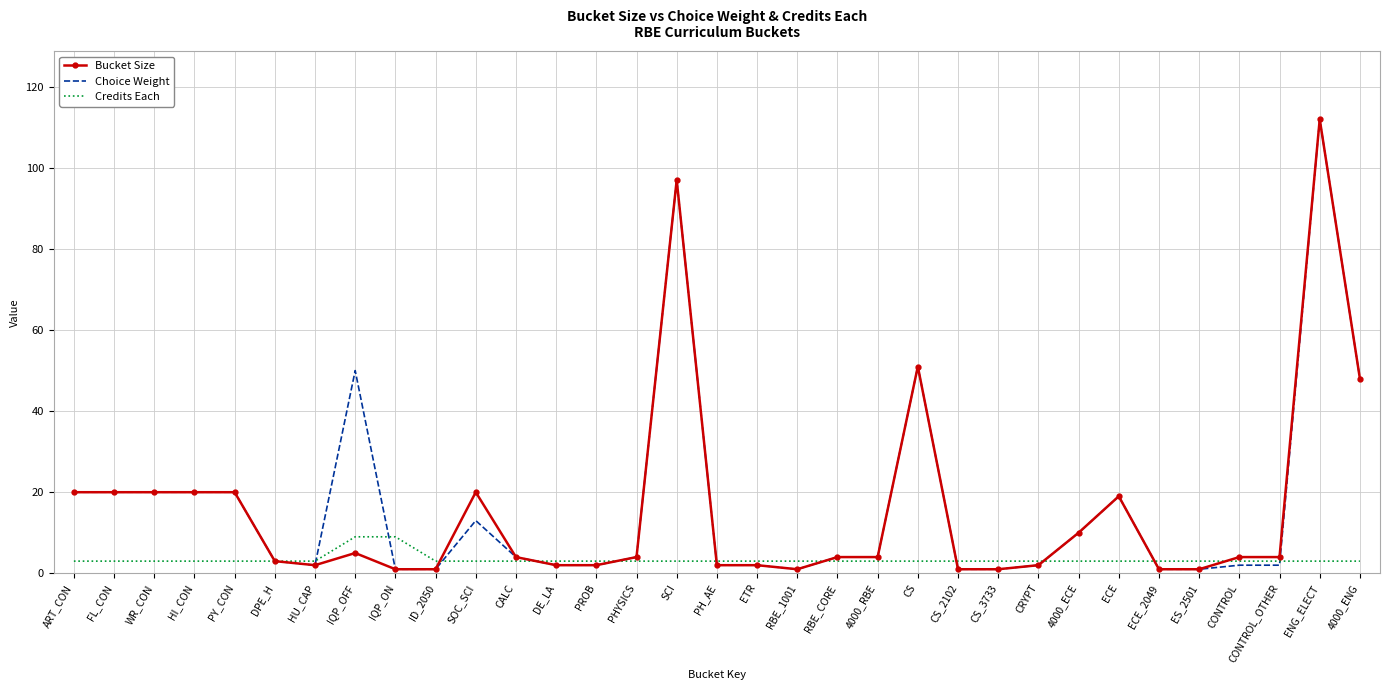

What is the highest value of the Credits Each series?

9